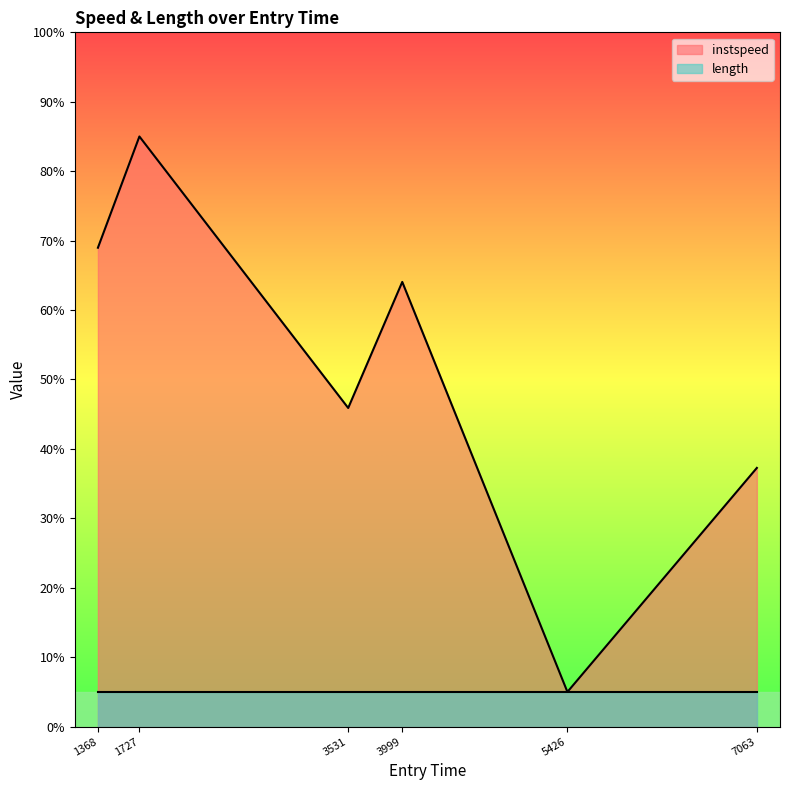

How many points are higher than both their immediate neighbors (excluding endpoints)?

2